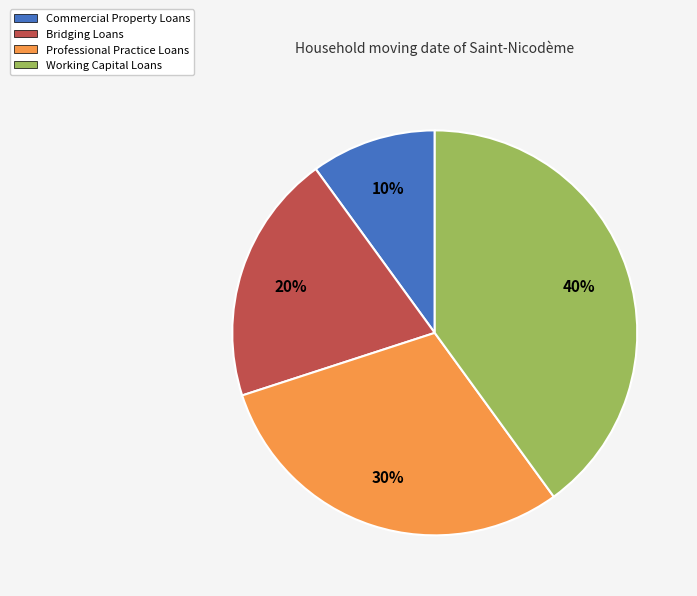

Count the number of slices in the pie.

4